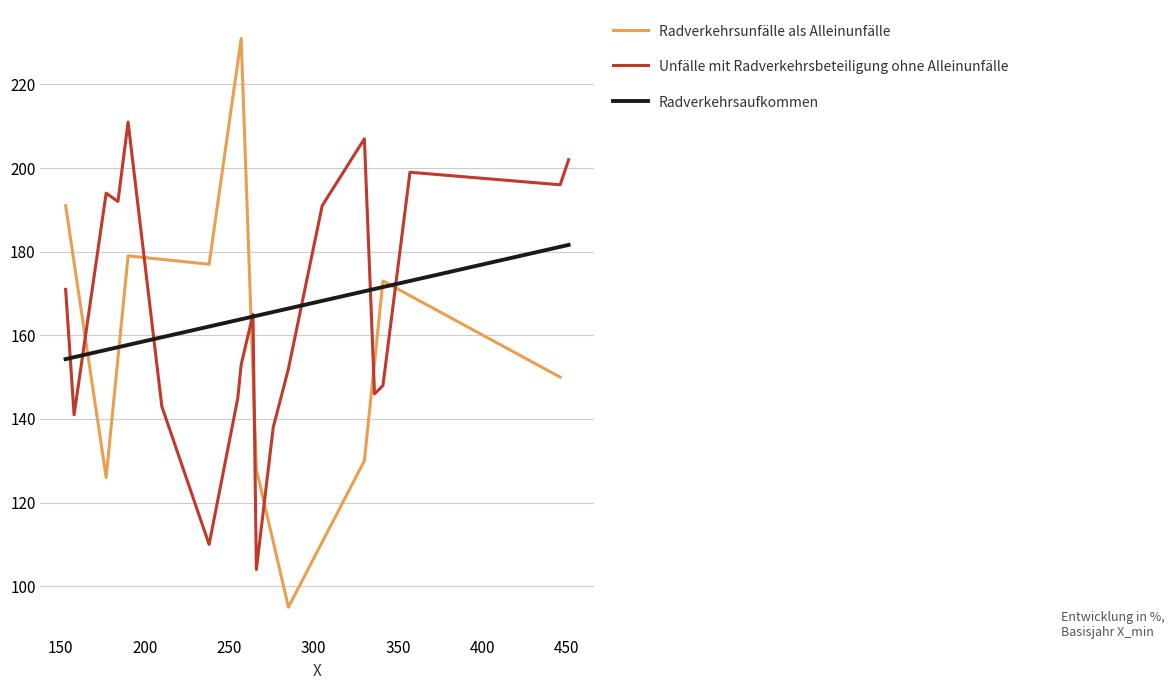

Is this an area chart (filled region under the line)?

No